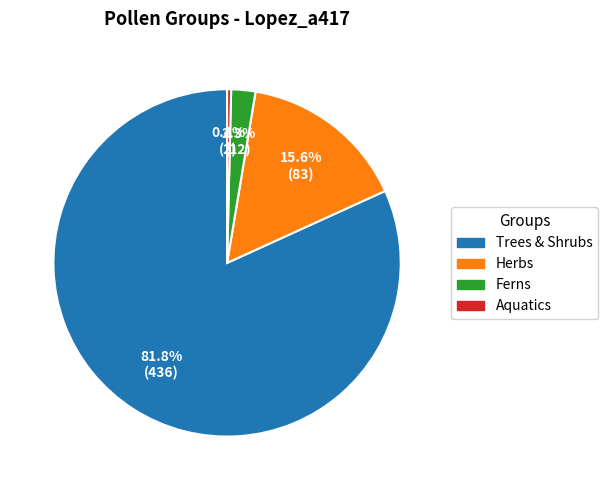

Combined, do Ferns and Aquatics account for over 50%?

No